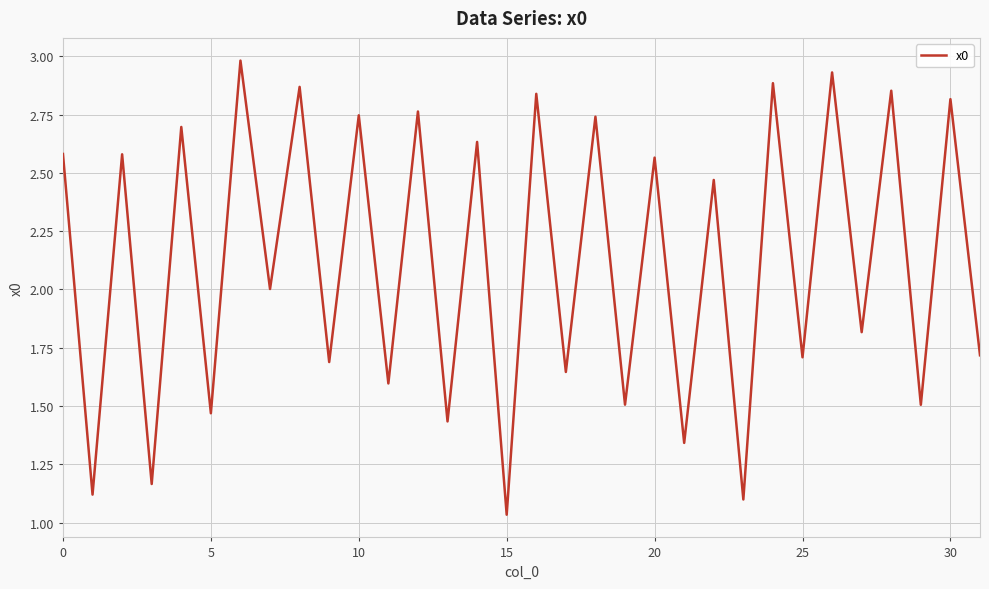

What is the maximum value shown in the chart?

3.0